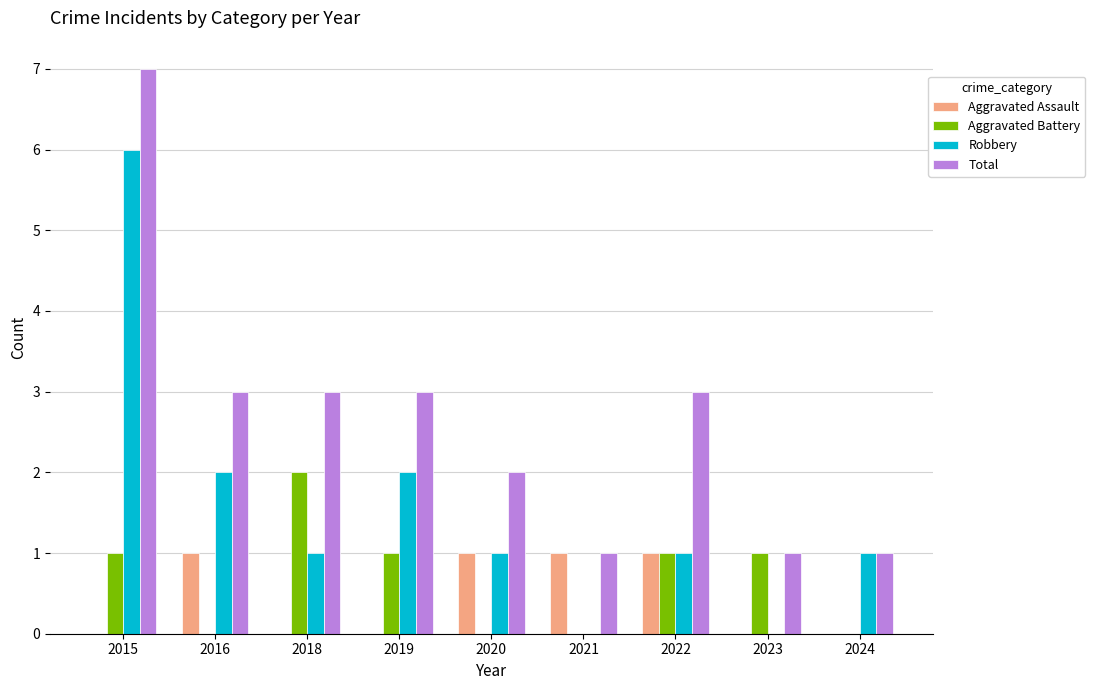

At which category is the sum across all series the highest?

2015